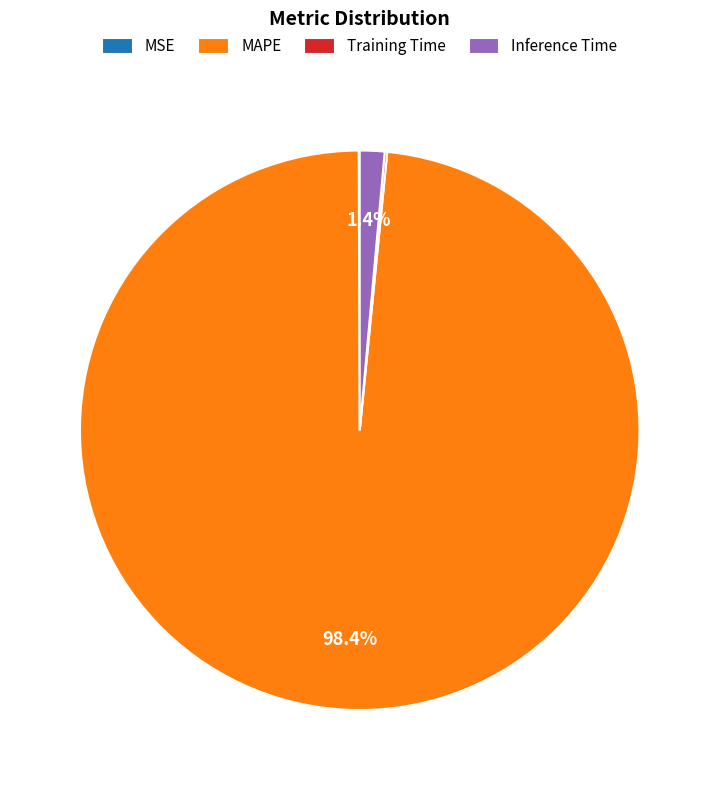

Is there any slice that represents more than half of the pie?

Yes